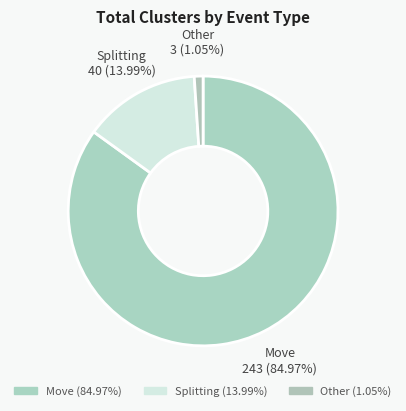

Is it true that Other is 1% of the pie?

True